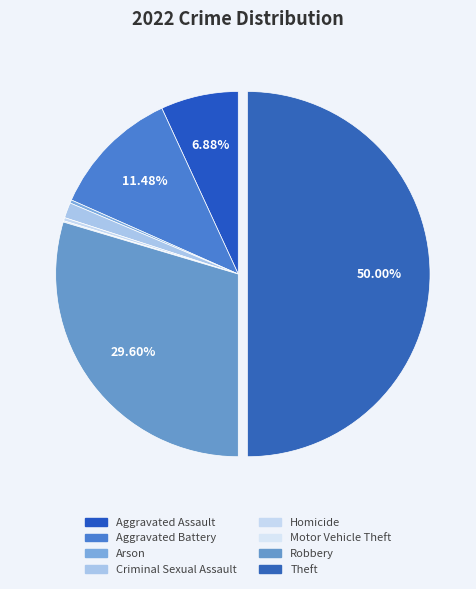

To the nearest percent, what is the difference between the largest and smallest slice percentages?

50%